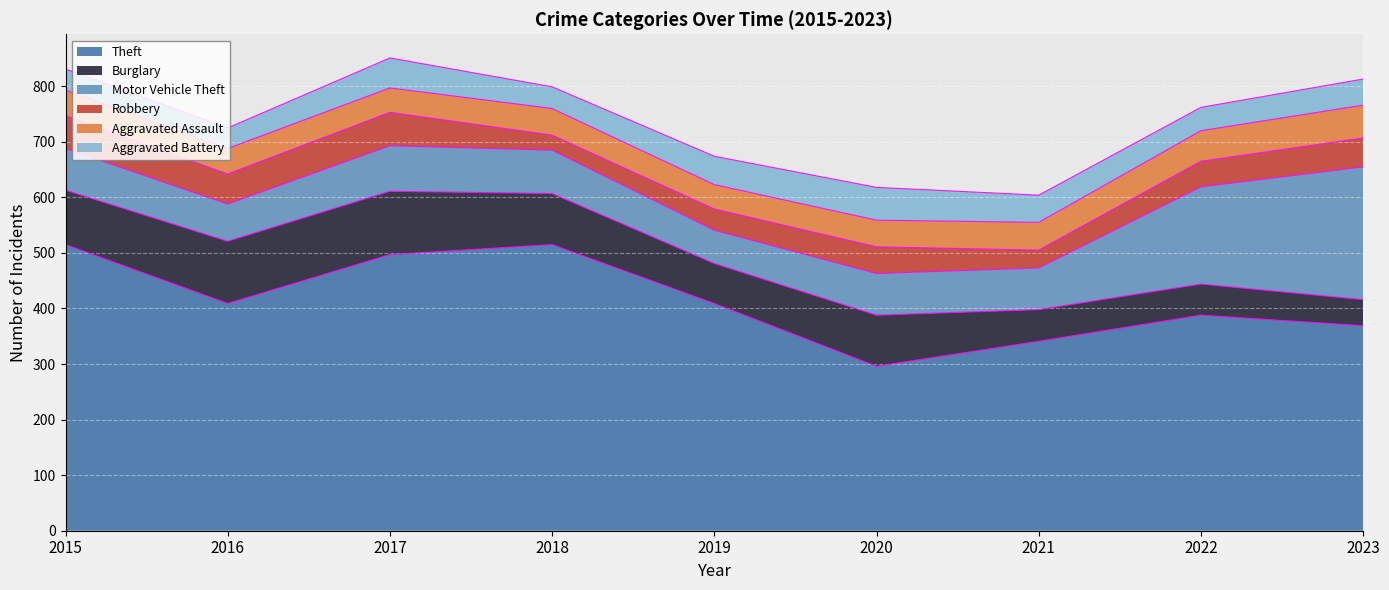

Does the chart display data point markers on the line(s)?

No